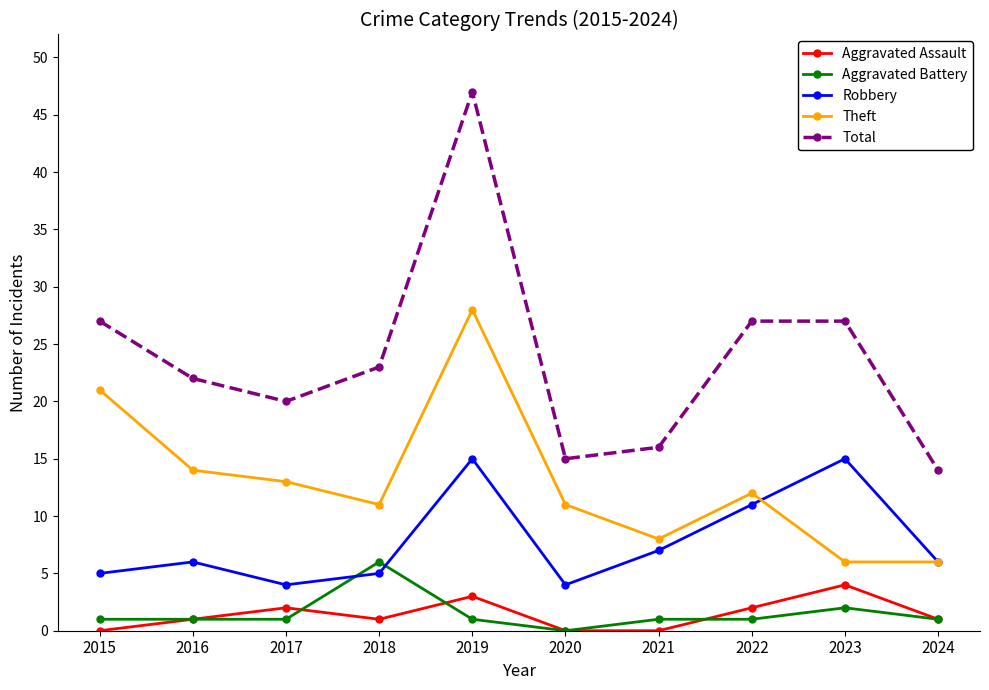

What is the total value across all series at 2016?

44